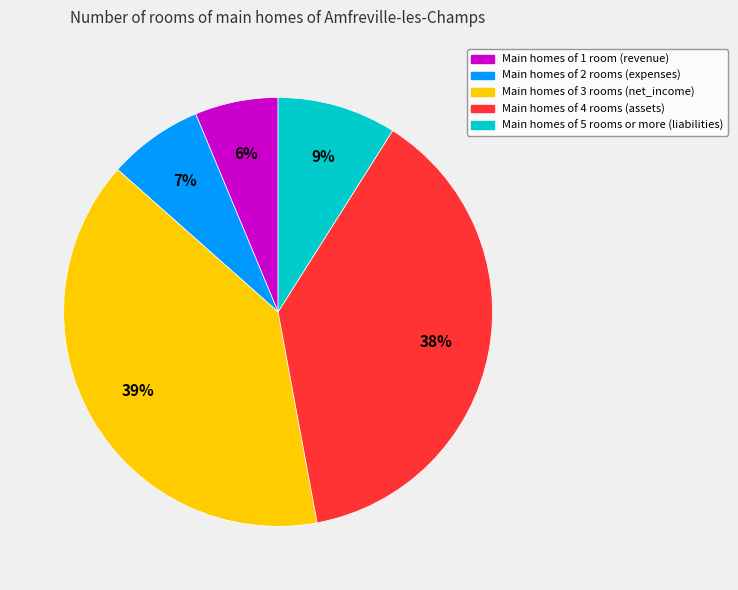

Is there any slice that represents more than half of the pie?

No